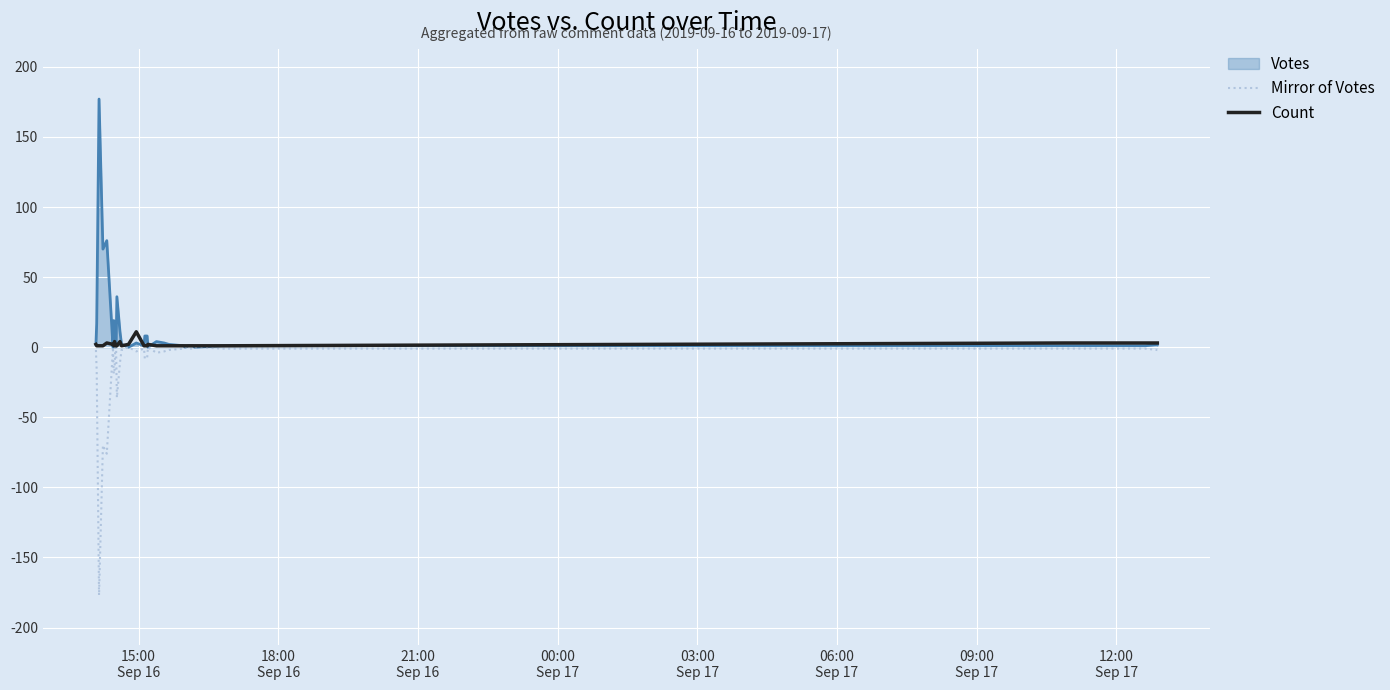

What is the smallest value displayed?

-177